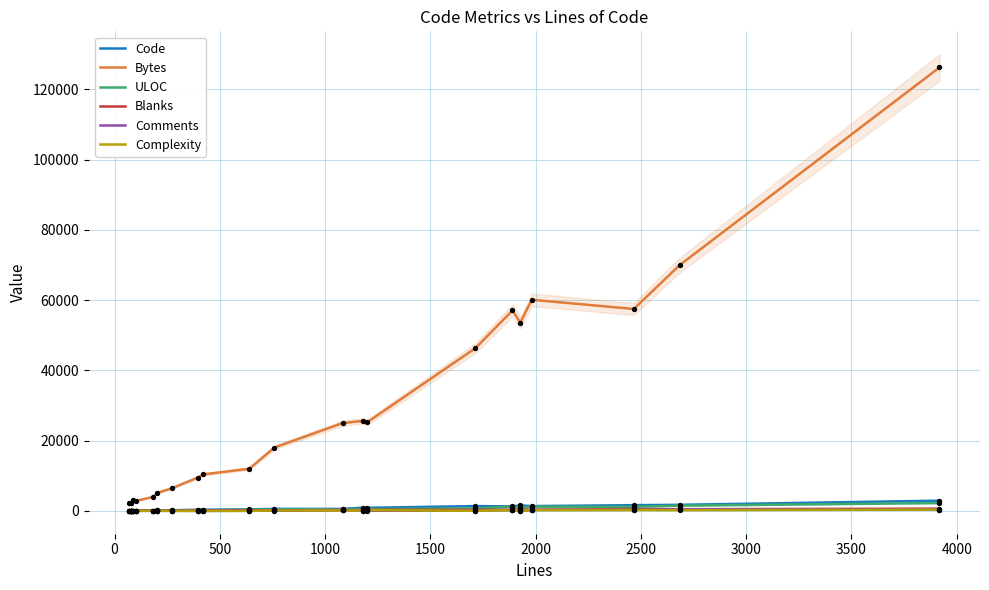

Is the value of Bytes at 4500 greater than the value of Blanks at 11?

Yes